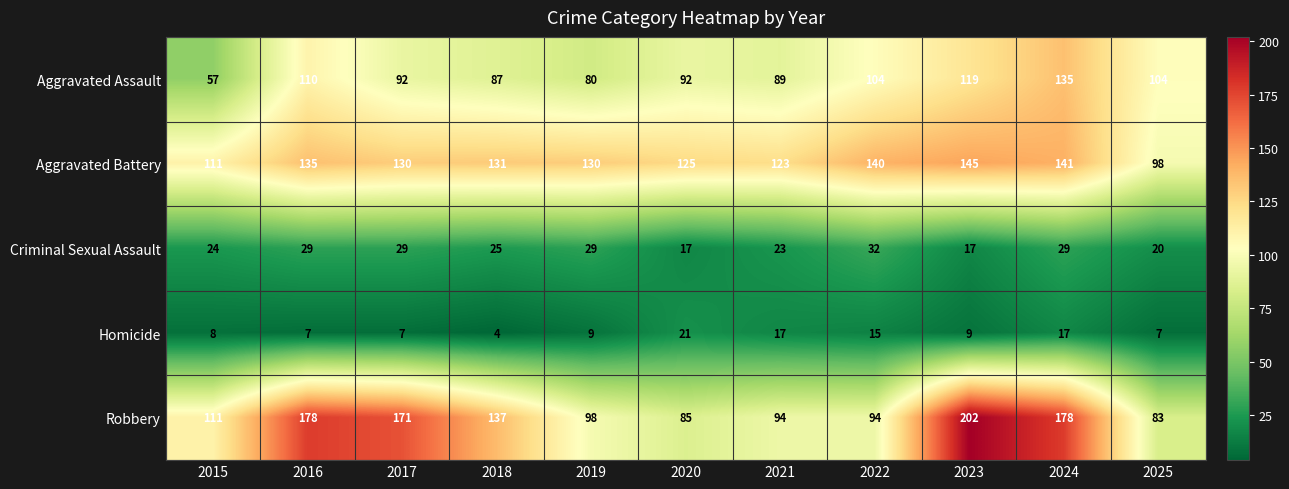

The Criminal Sexual Assault series shows 23 at 2021. True or false?

True